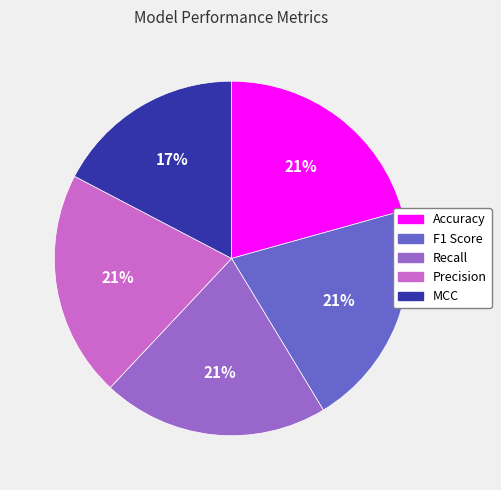

How many slices are in this pie chart?

5